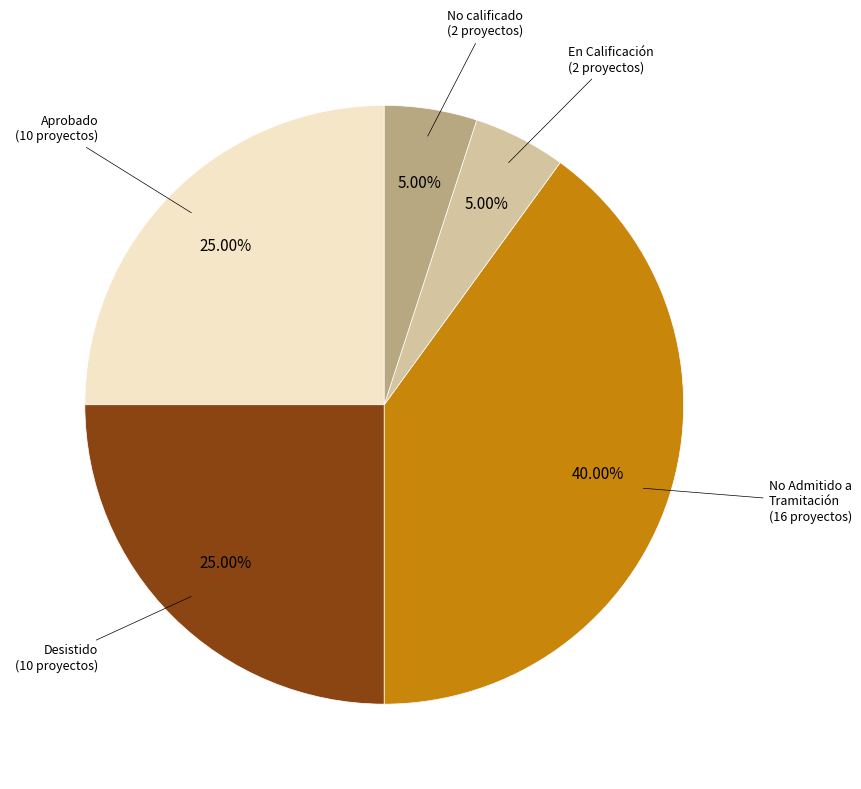

Is there a majority slice in this chart?

No